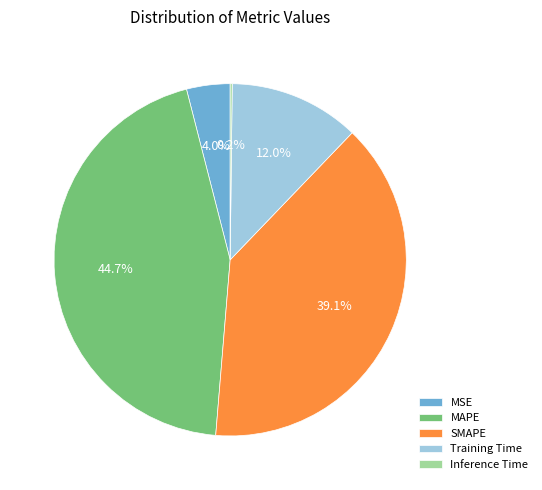

What is the largest slice in the pie chart?

MAPE